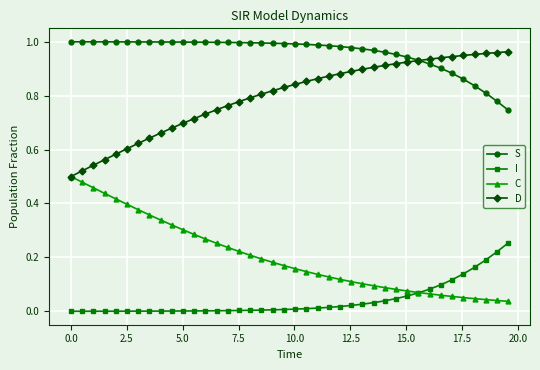

Rank the series by their average value, from highest to lowest.

S, D, C, I